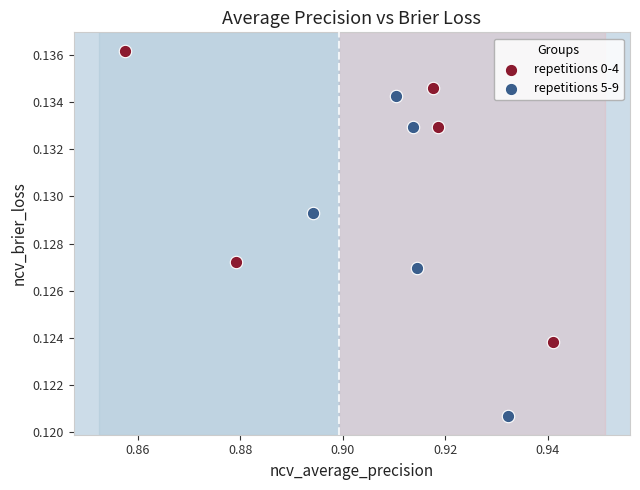

Which series contains the lowest Y value?

repetitions 5-9